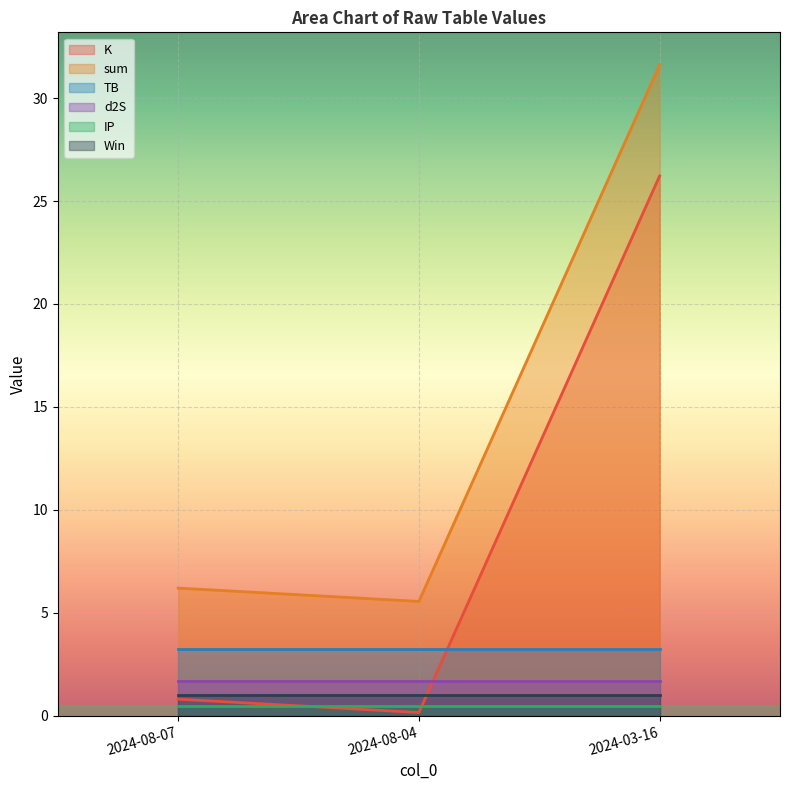

List the labels in order of sum value, largest first.

2024-03-16, 2024-08-07, 2024-08-04